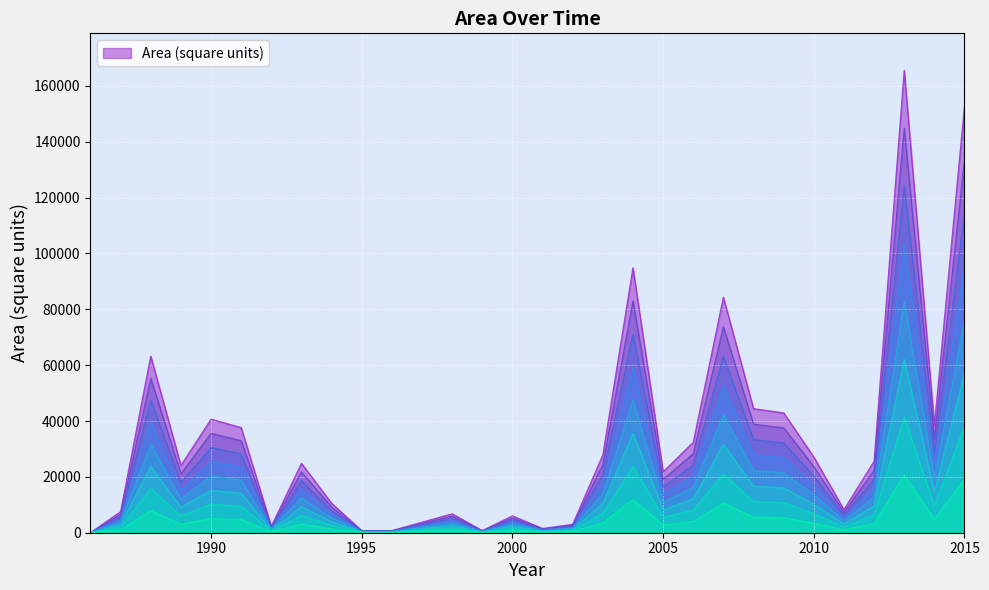

What is the change in value from 1999 to 2008?

+43655.1